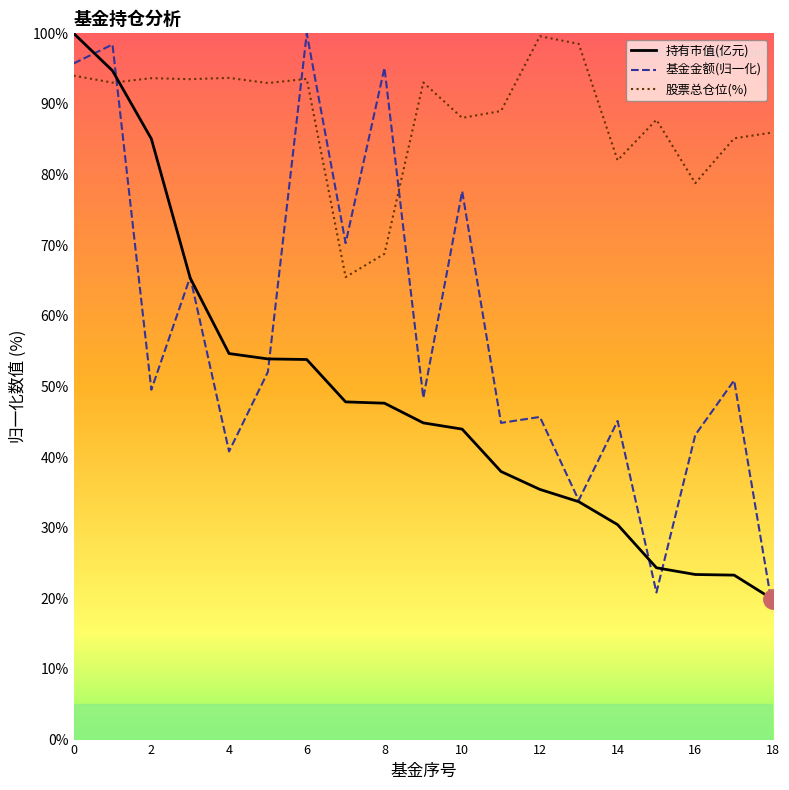

Which series has the largest range (max minus min)?

基金金额(归一化)